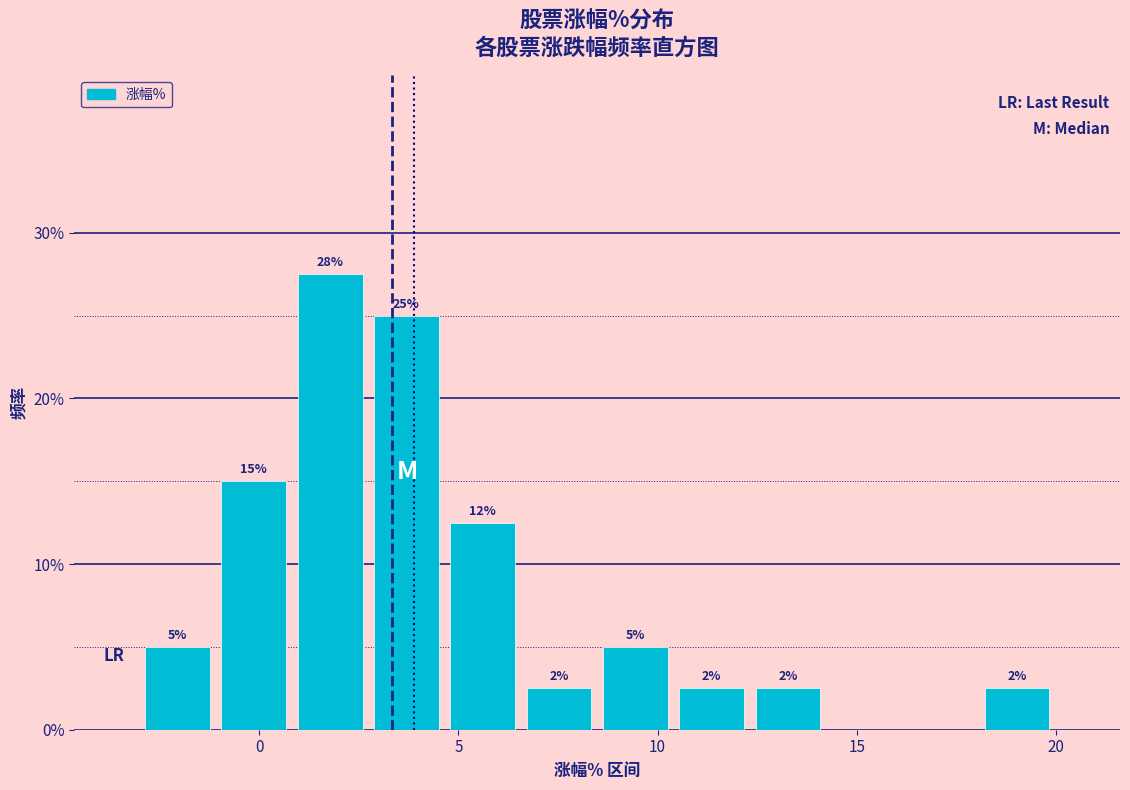

Read against the x-axis, roughly where is the centre of the tallest bar?

2.0